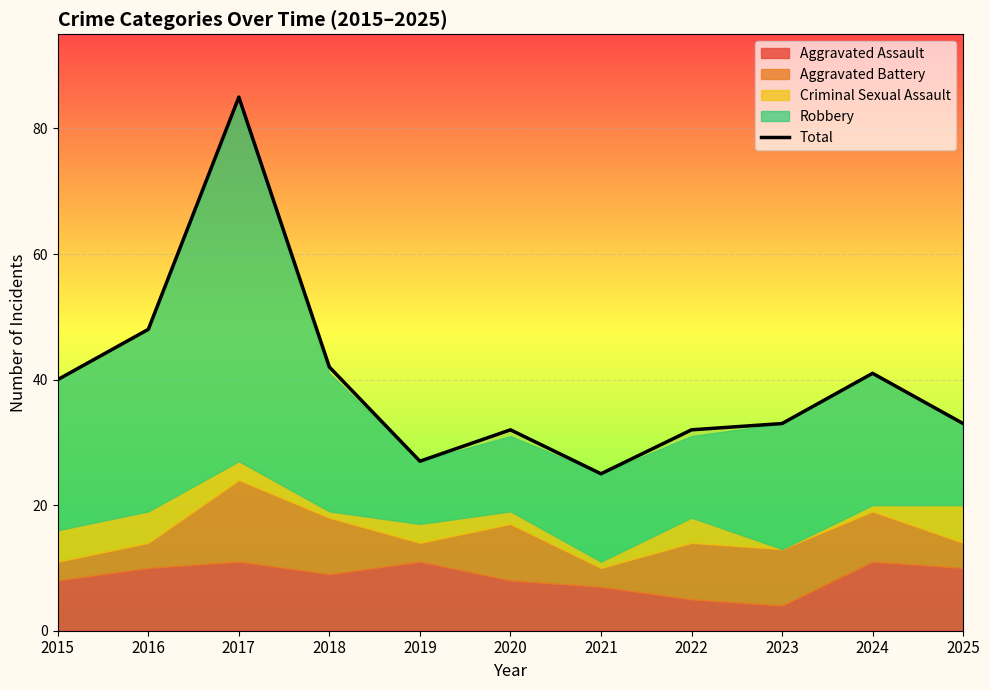

List the labels in order of value, smallest first.

2021, 2019, 2020, 2022, 2023, 2025, 2015, 2024, 2018, 2016, 2017